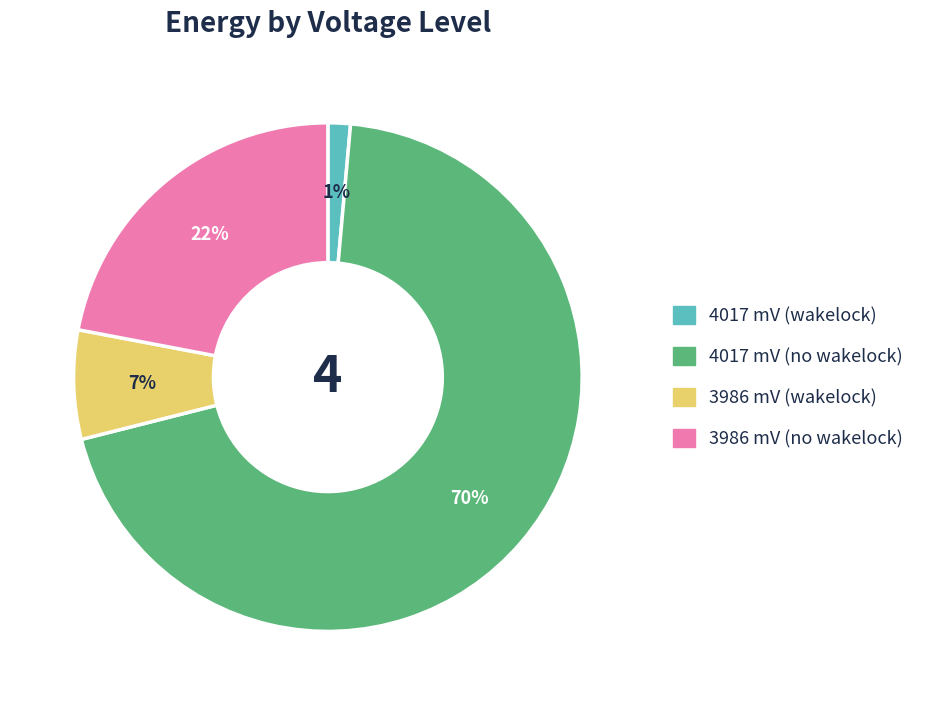

Is it true that 3986 mV (no wakelock) is 22% of the pie?

True